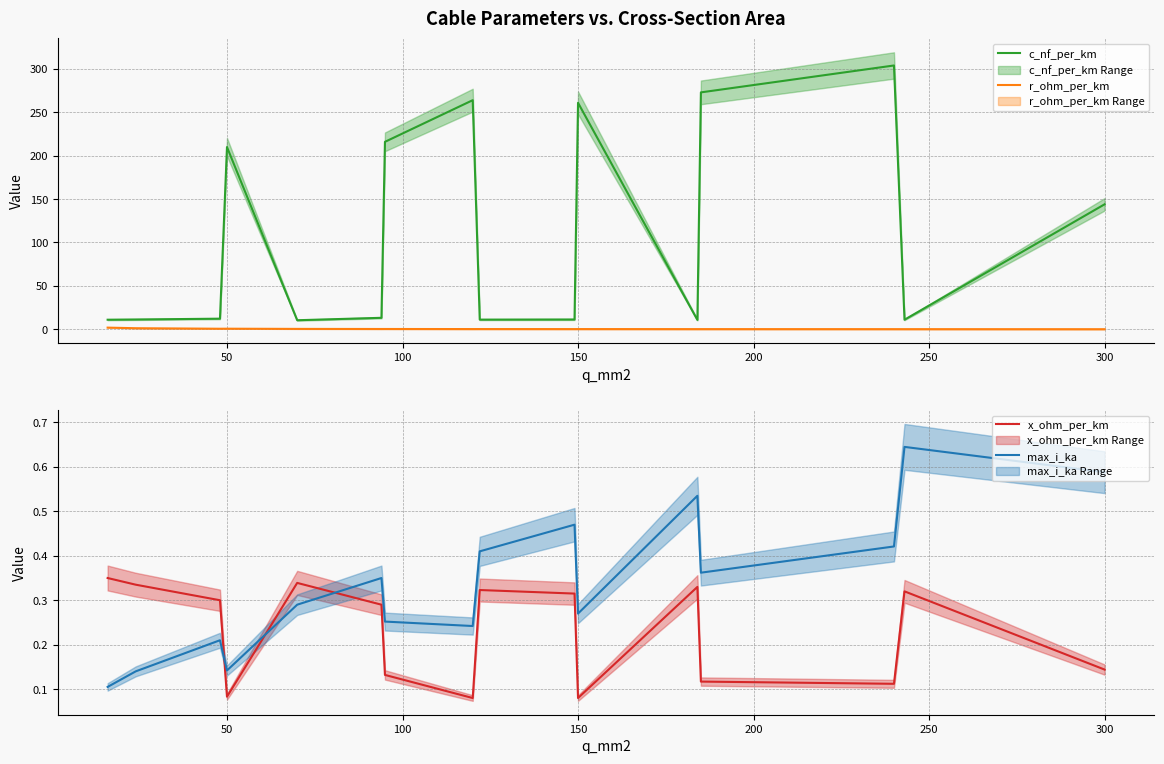

How many values in the c_nf_per_km series exceed 13?

8